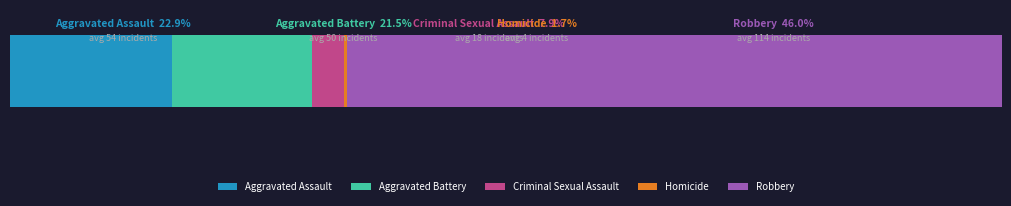

Which series has the largest total across all categories?

Robbery